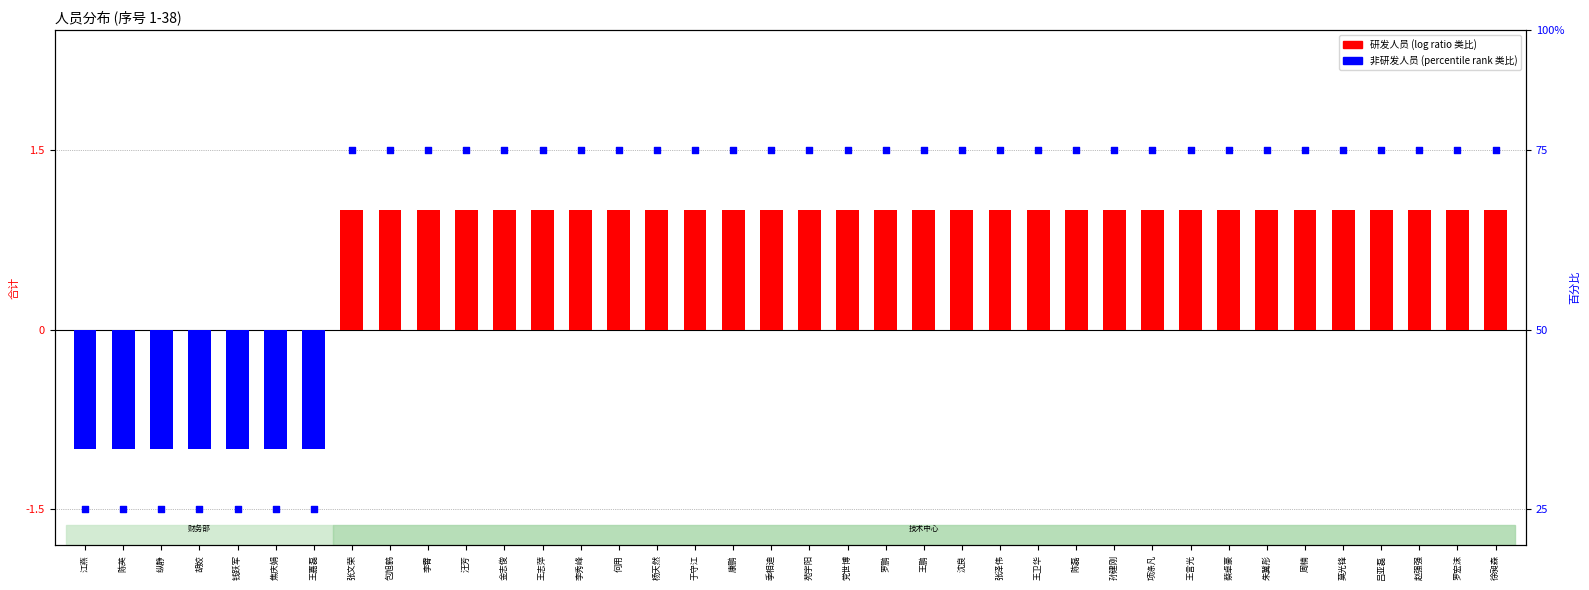

At which category is the sum across all series the highest?

张文荣